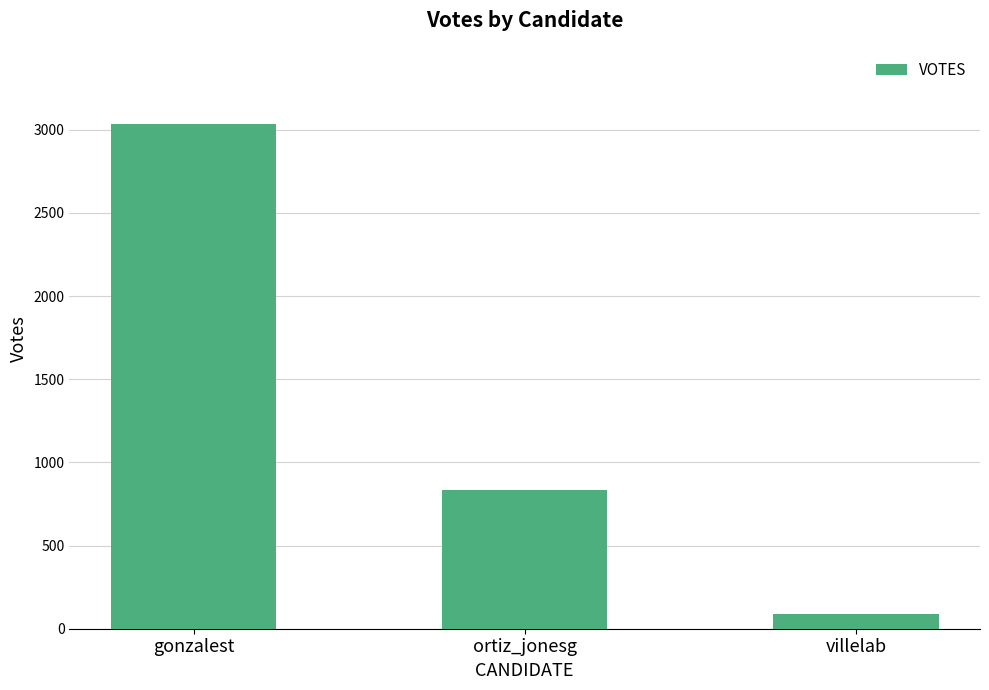

What is the value of the 2nd bar from the left?

837